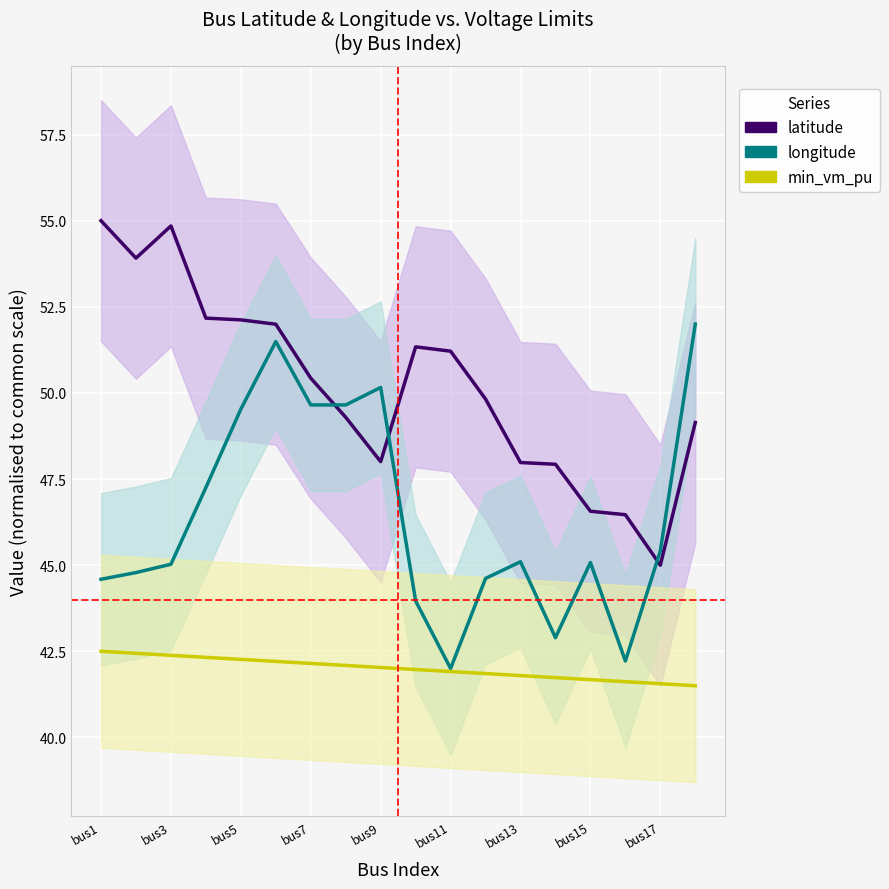

At bus3, list the series in order from largest to smallest.

latitude, longitude, min_vm_pu